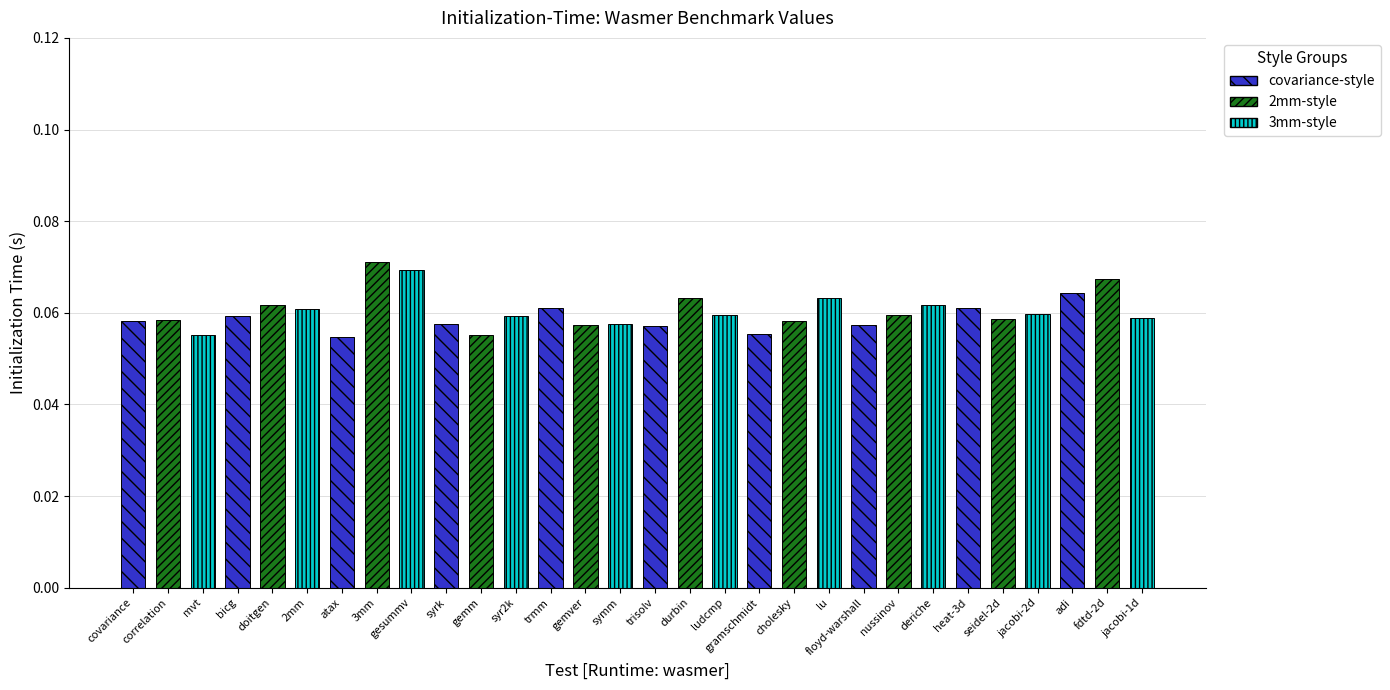

What is the value of the 11th bar from the left?

0.1